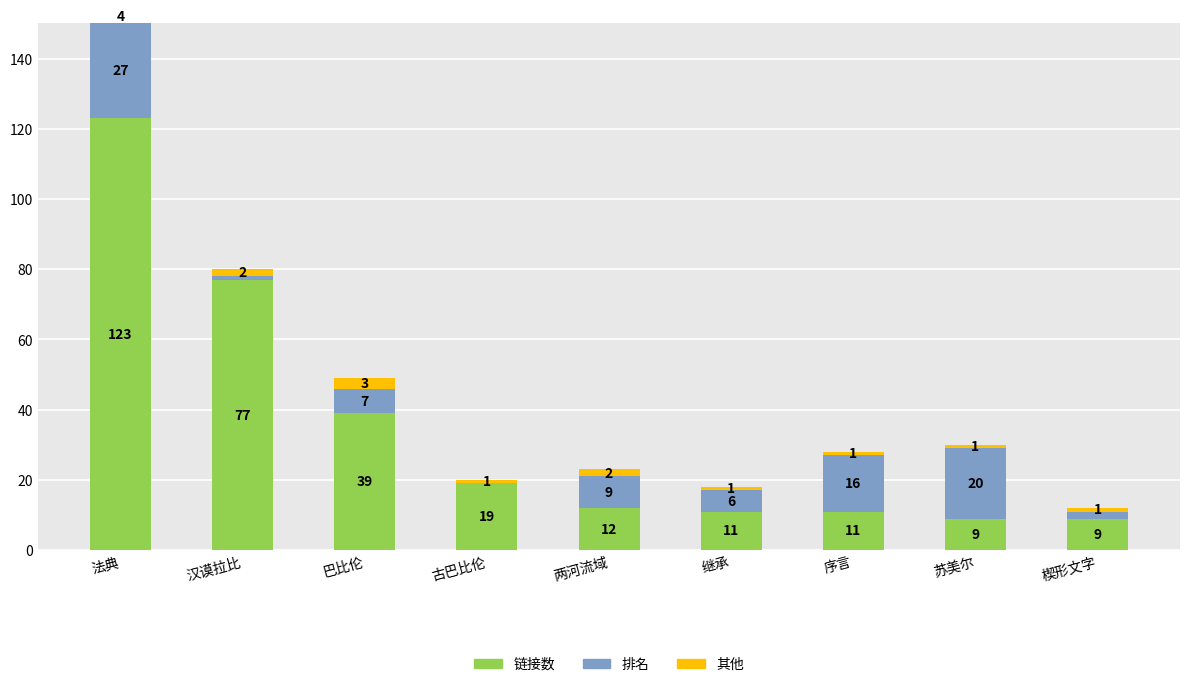

Which label corresponds to the smallest value in the chart?

古巴比伦